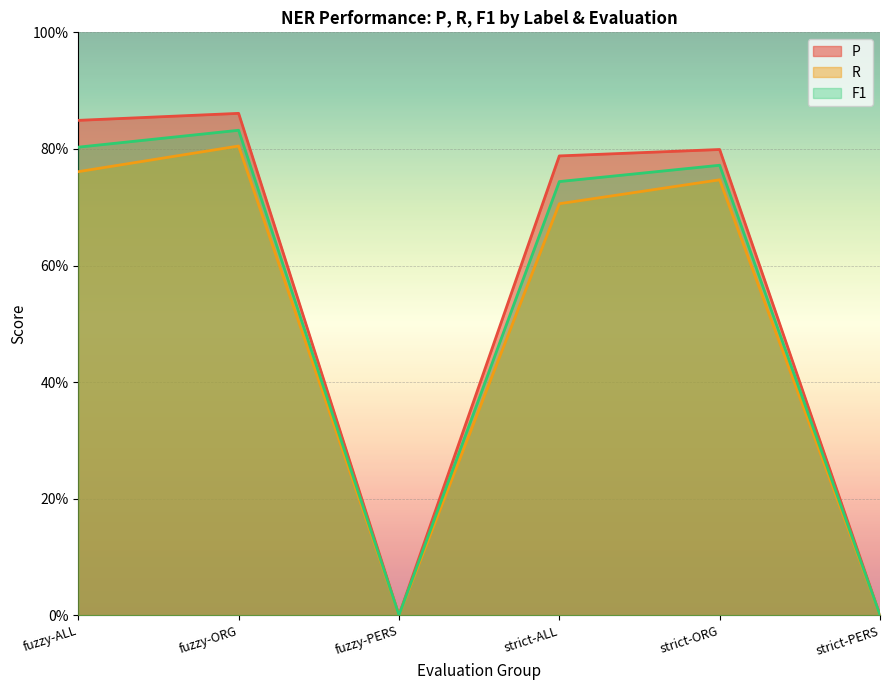

True or false: F1 has a value of 0.3 at fuzzy-ORG.

False